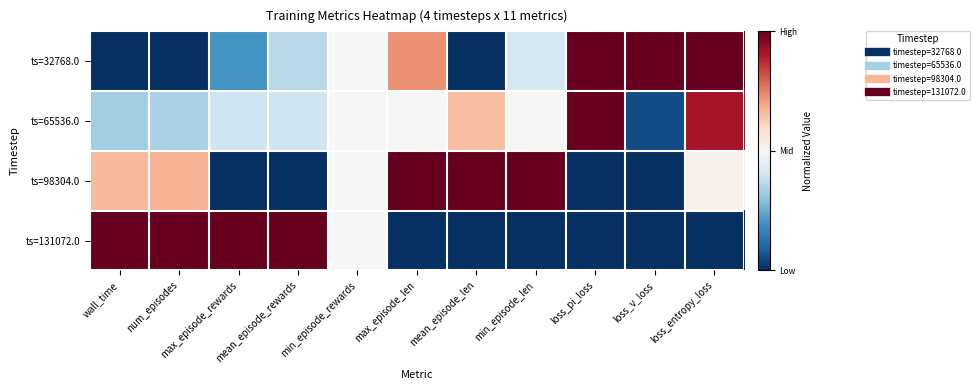

Count the number of categories in the chart.

11